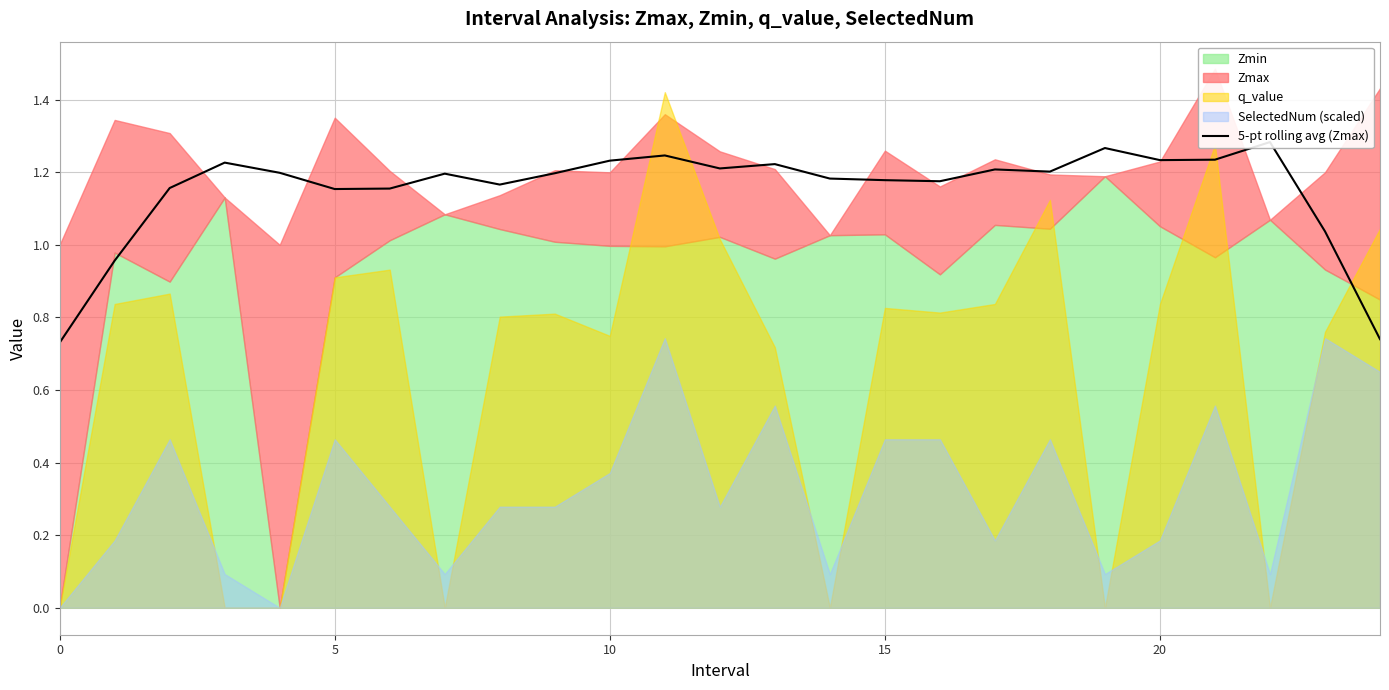

The value at 16 is 1.2. True or false?

True